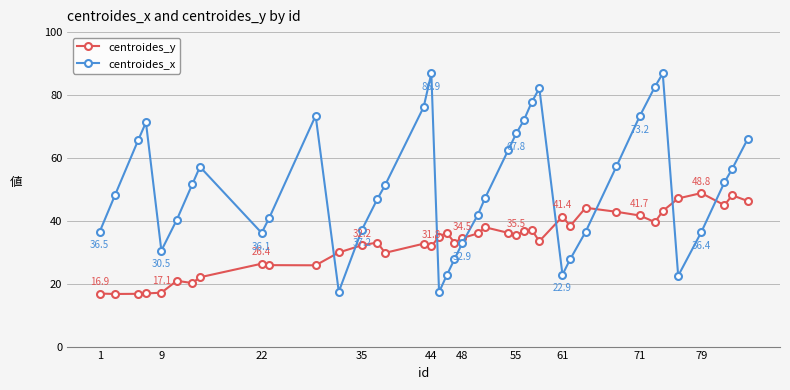

Which series has the largest total across all categories?

centroides_x